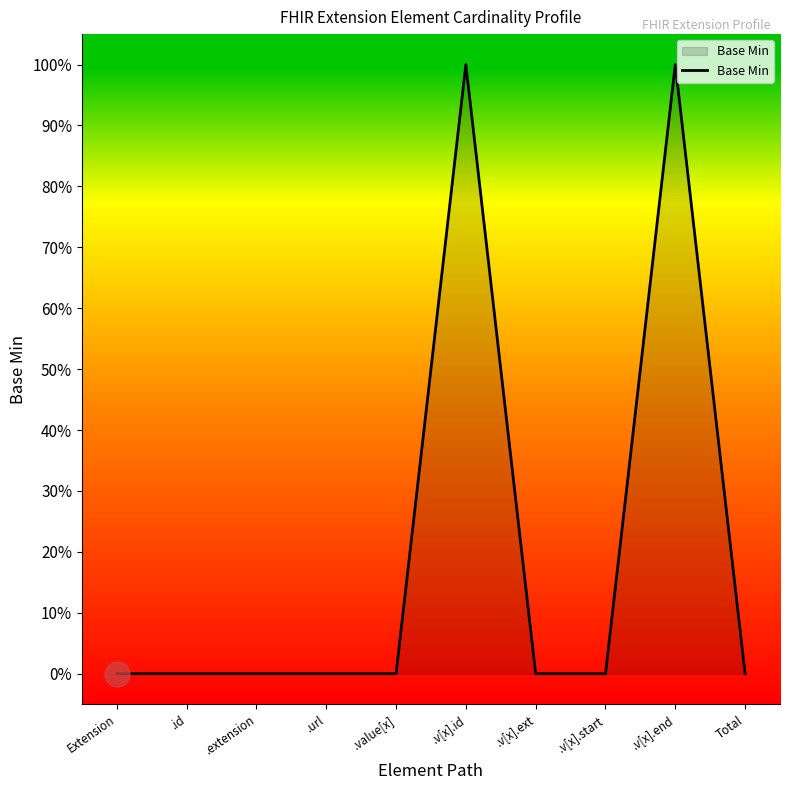

Does the chart display data point markers on the line(s)?

No